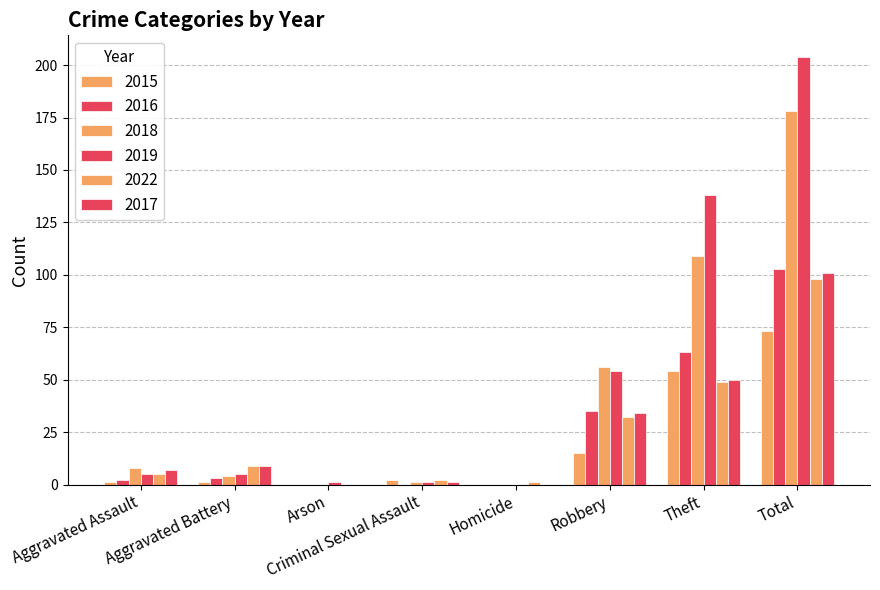

Does the chart contain stacked bars?

No